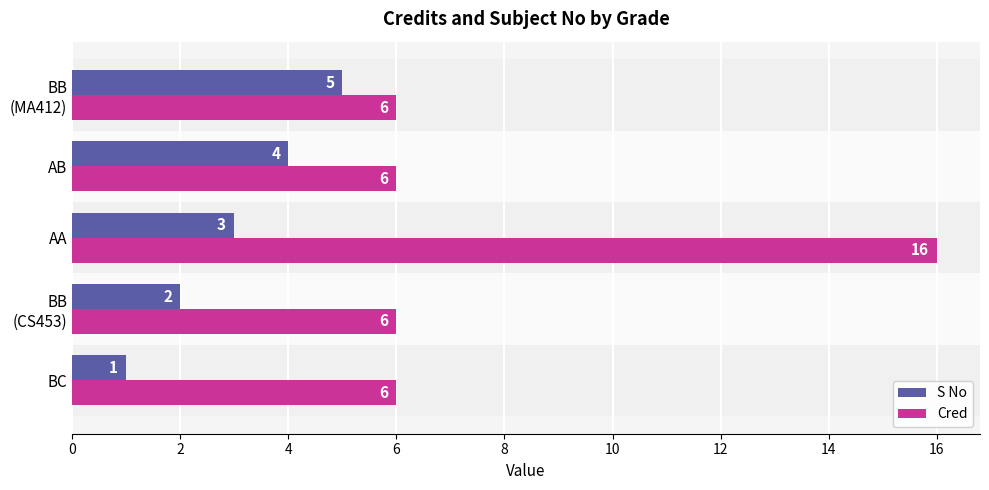

Which series has the widest spread of values?

Cred